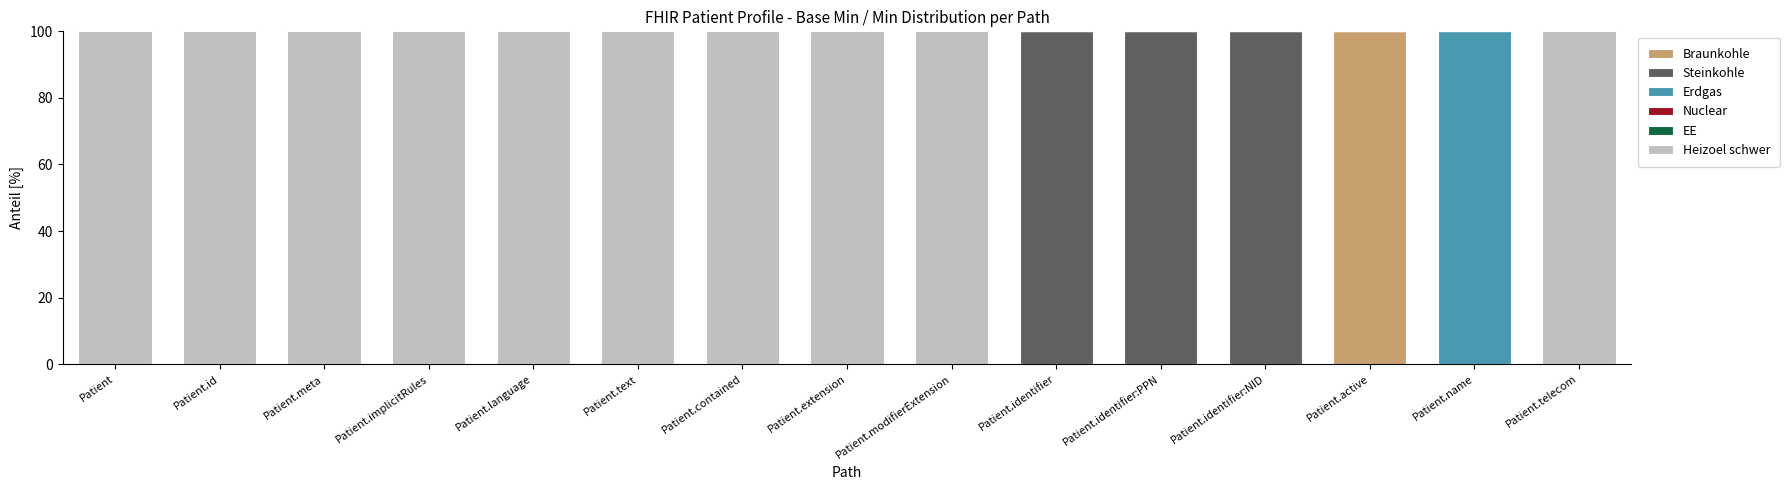

What is the total value across all series at Patient.name?

100